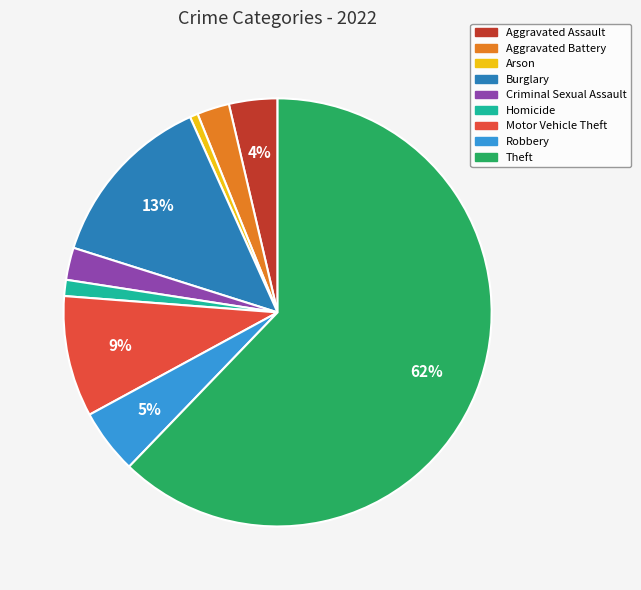

True or false: Criminal Sexual Assault accounts for 8% of the total.

False